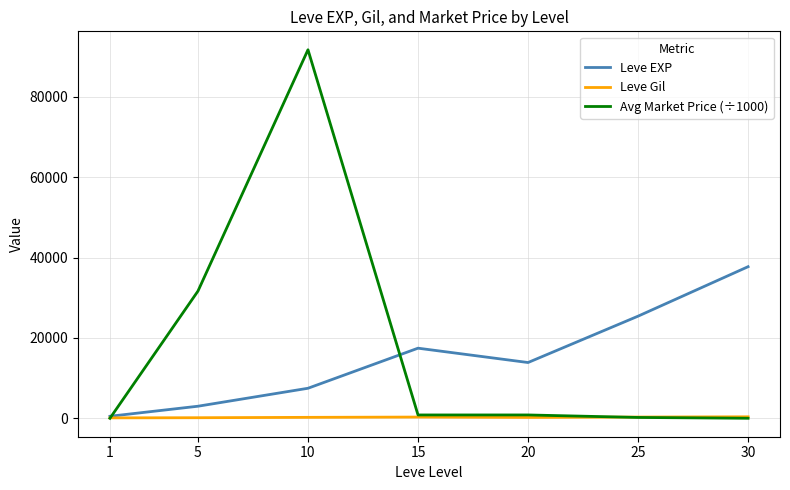

Does the chart have visible grid lines?

Yes